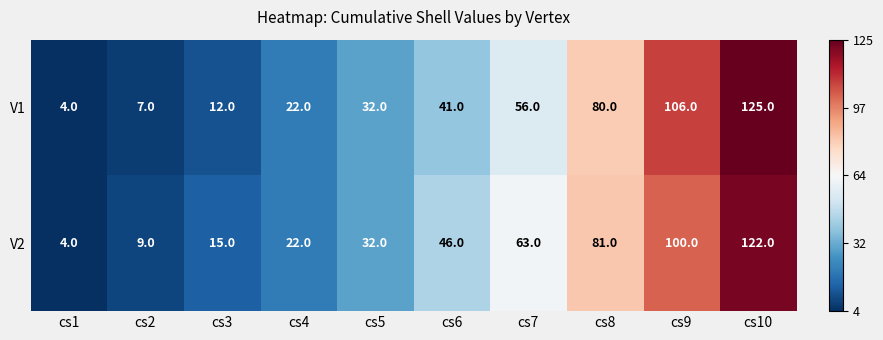

Is the value of V2 at cs10 greater than the value of V1 at cs9?

Yes